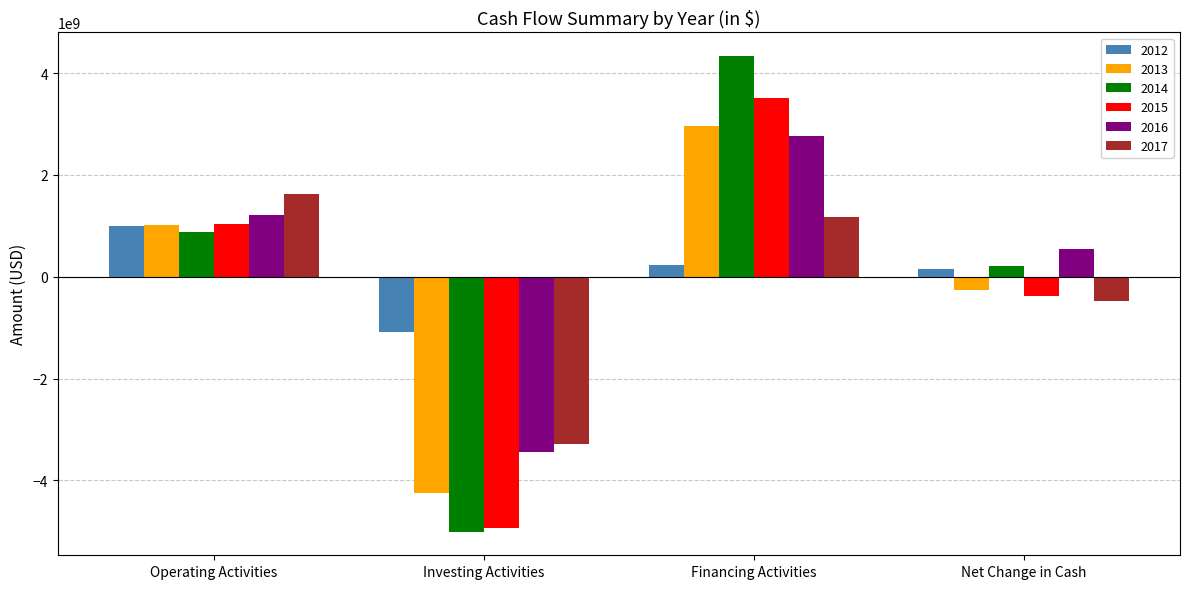

What is the label of the 1st bar from the right?

Net Change in Cash